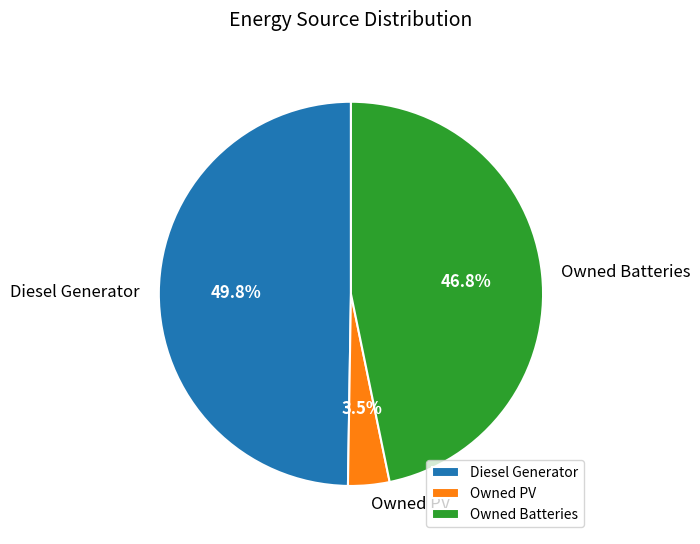

To the nearest percent, what is the difference between the largest and smallest slice percentages?

46%